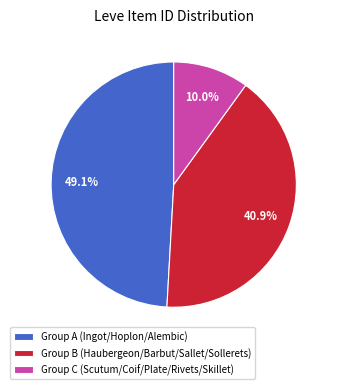

To the nearest percent, what is the difference between the largest and smallest slice percentages?

39%